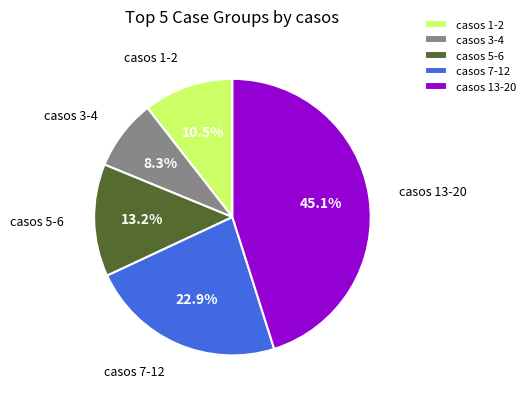

Which has a higher value, casos 7-12 or casos 5-6?

casos 7-12